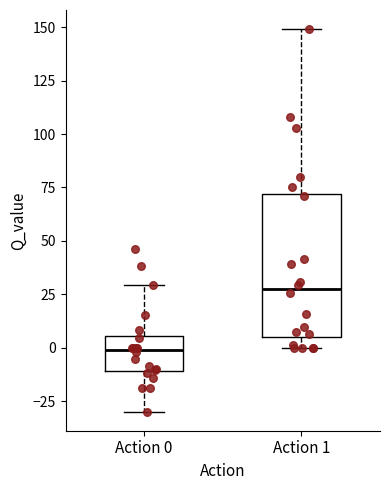

Reading left to right, read every box against the y-axis: the position of its median line, the range the box covers, and the ends of its whiskers. The values are not printed on the chart, so give them approximately, as read against the axis.

Action 0: median 0, box -10 to 5, whiskers -30 to 30
Action 1: median 30, box 5 to 70, whiskers 0 to 150